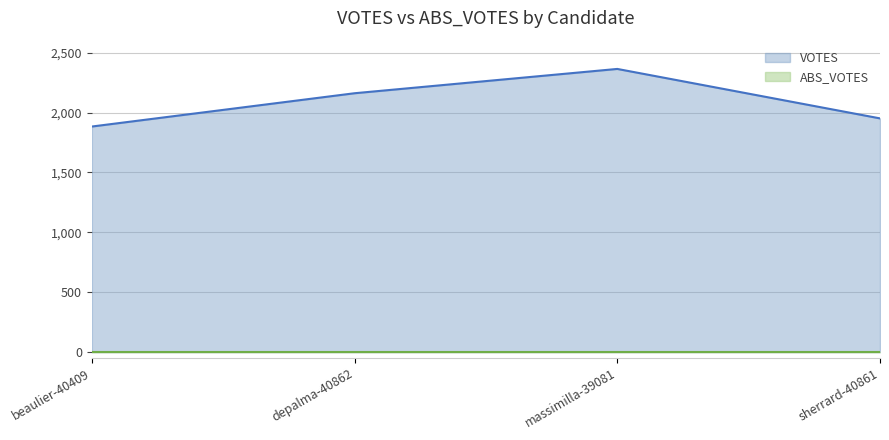

What is the difference between the second highest and minimum values?

278